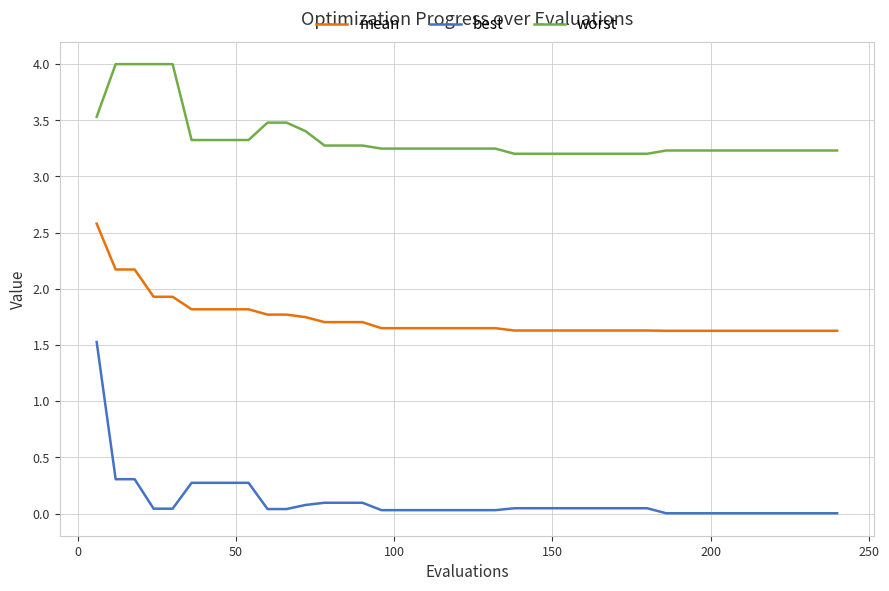

True or false: worst and mean cross at least once.

False